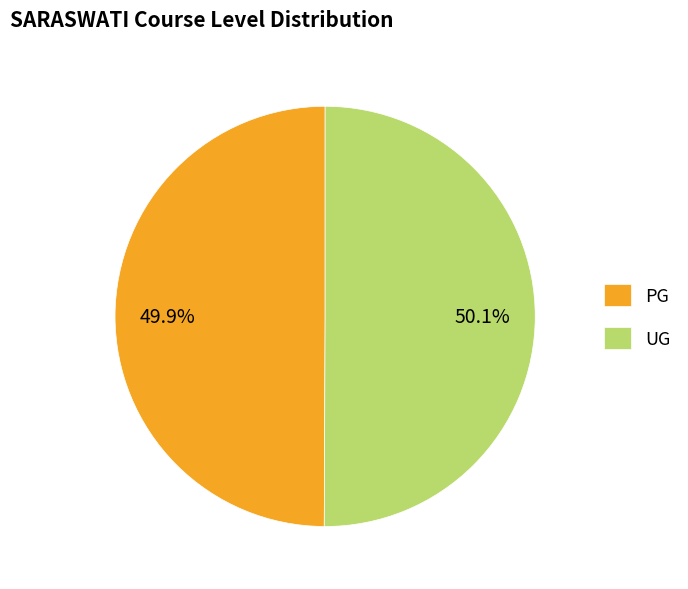

What is the total percentage of PG and UG?

100.0%